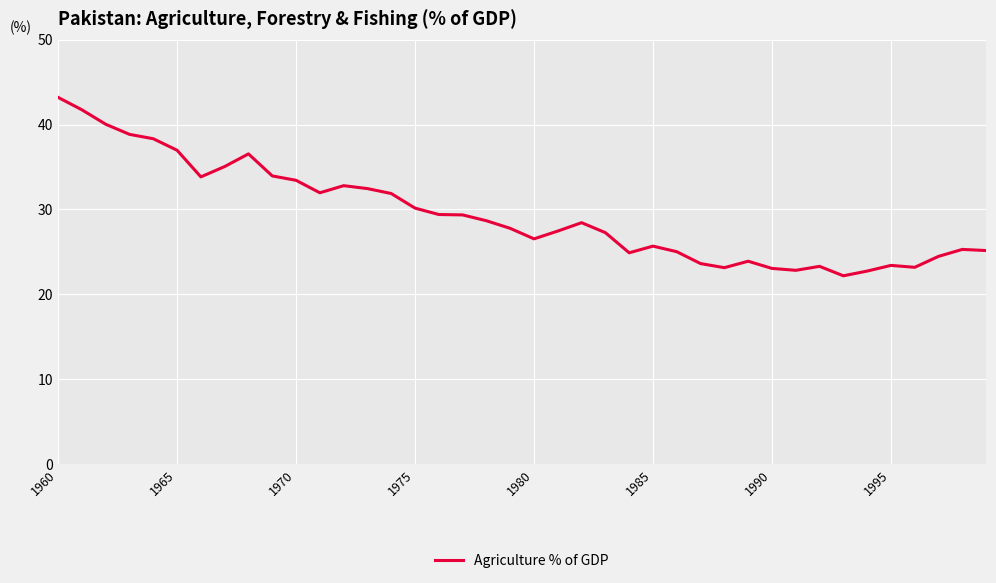

What is the maximum value shown in the chart?

43.2